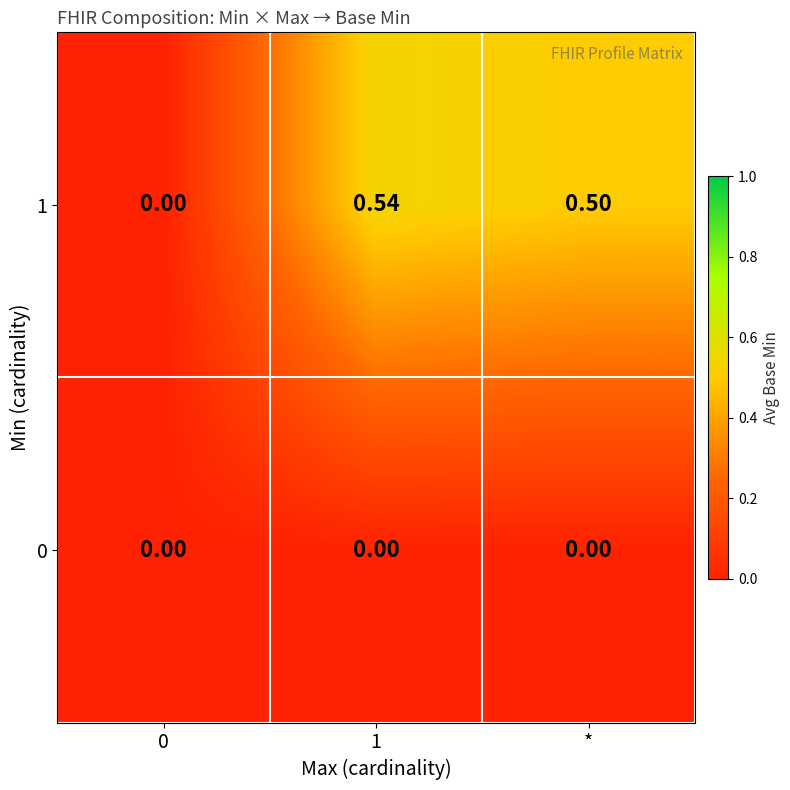

List the series in order of their peak value, highest first.

1, 0